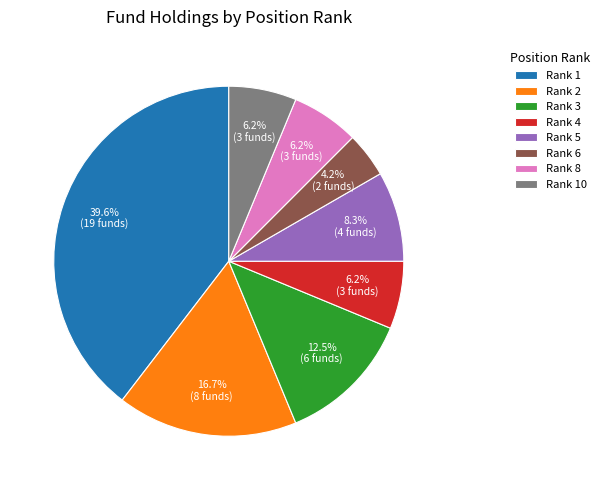

What percentage is NOT represented by Rank 10?

93.8%